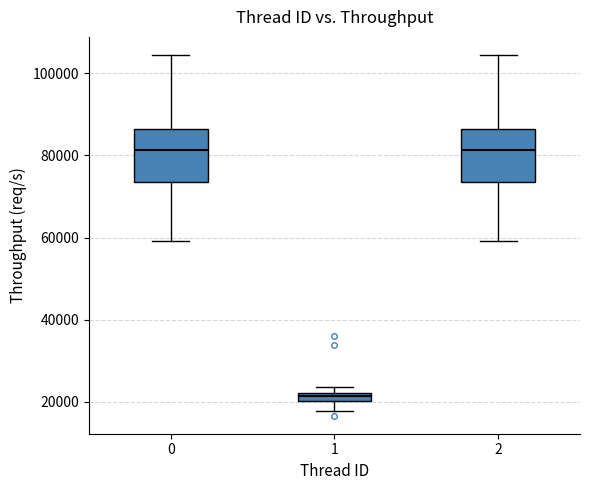

Where does the median line of the box at x = 2 sit on the y-axis? The values are not printed on the chart, so give them approximately, as read against the axis.

82000